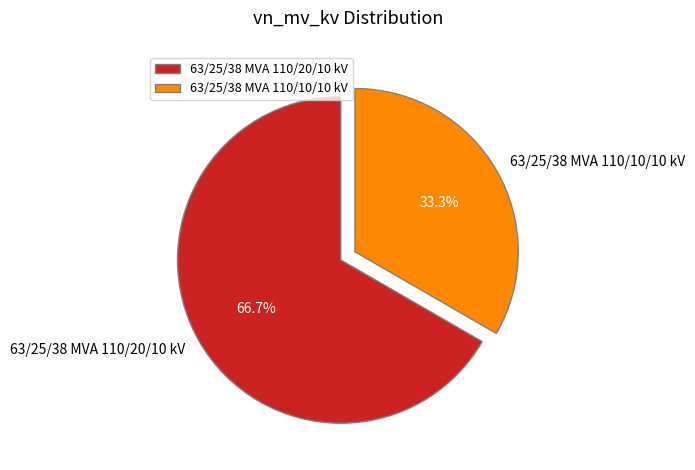

True or false: 63/25/38 MVA 110/10/10 kV accounts for 43% of the total.

False